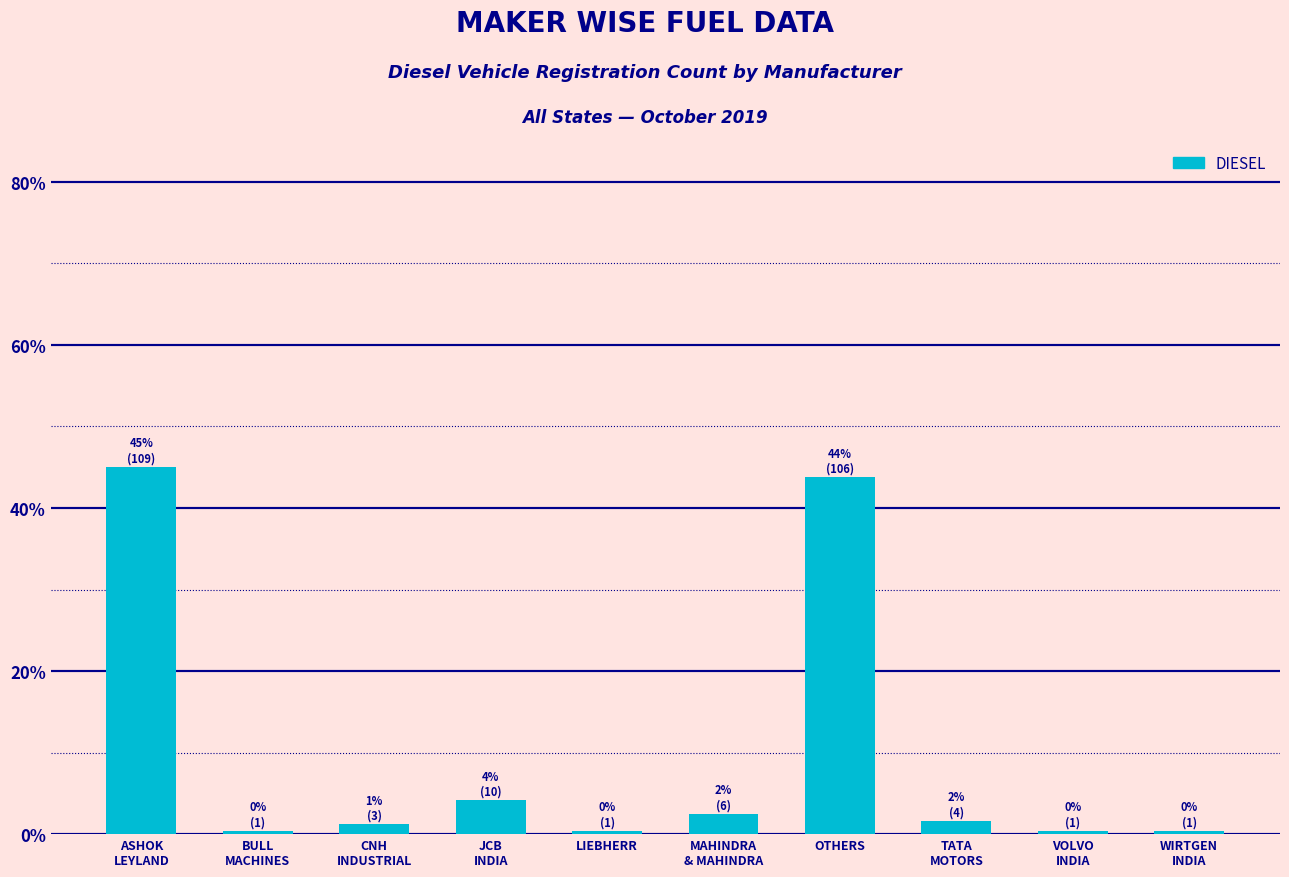

How many bars are there in total?

10